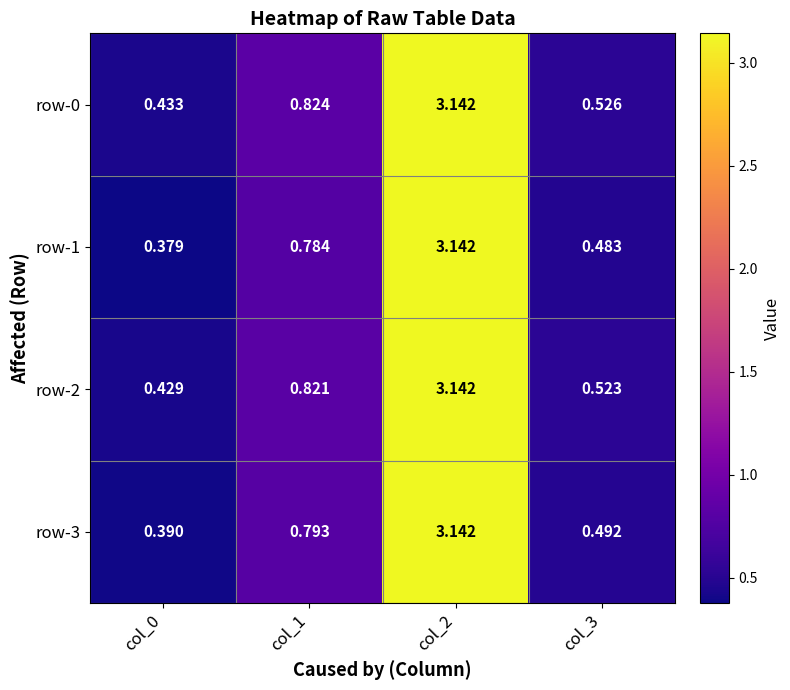

Is the value of row-3 at col_3 greater than the value of row-2 at col_1?

No